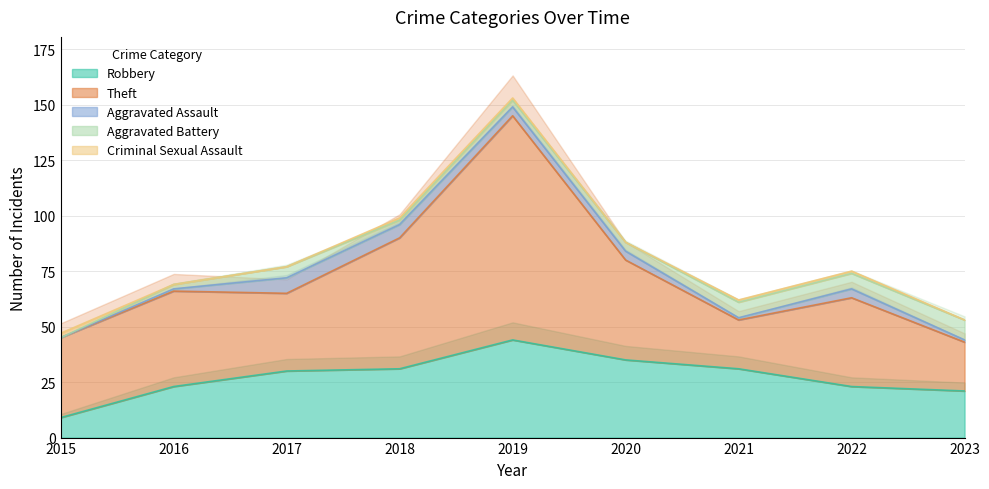

Which series has the largest total across all categories?

Theft